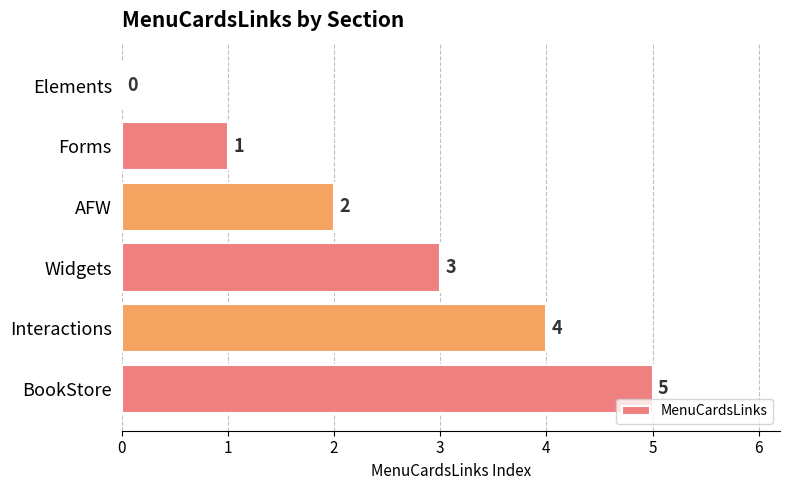

Reading bottom to top, extract all data points from this chart.

BookStore=5	Interactions=4	Widgets=3	AFW=2	Forms=1	Elements=0